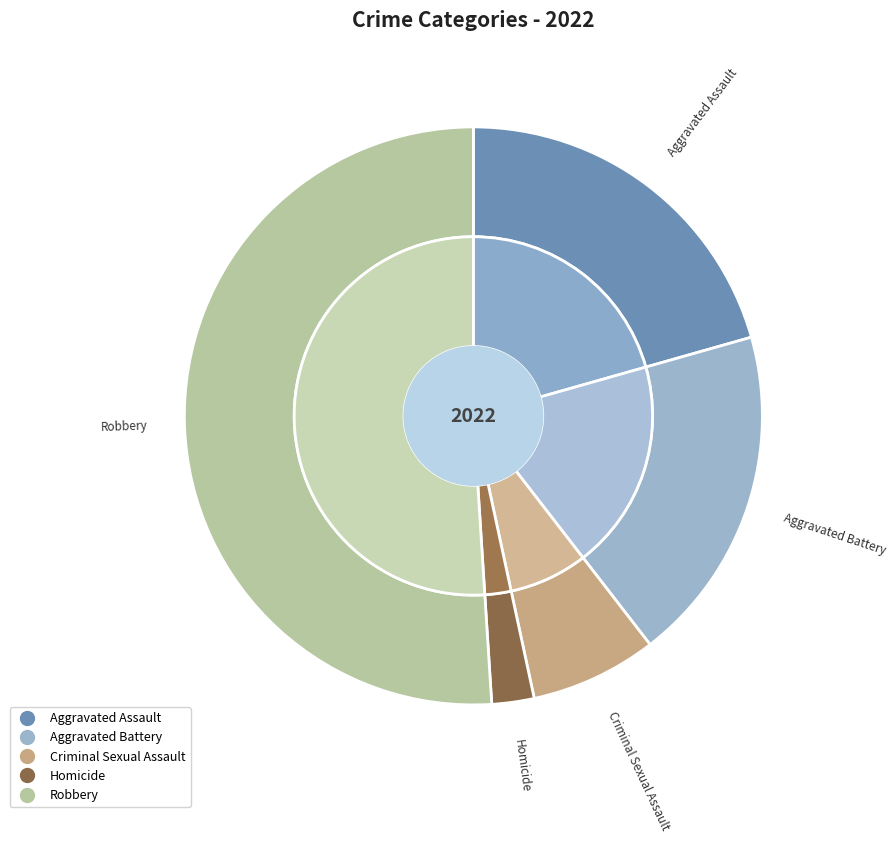

True or false: Robbery accounts for 60% of the total.

False